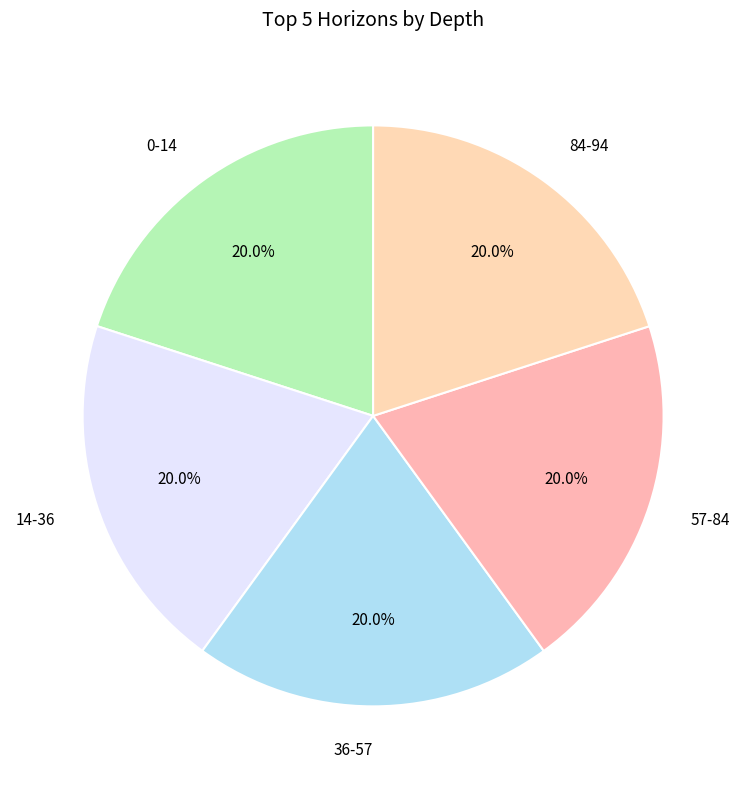

Approximately how many times larger is the value at 84-94 compared to 57-84?

1.0